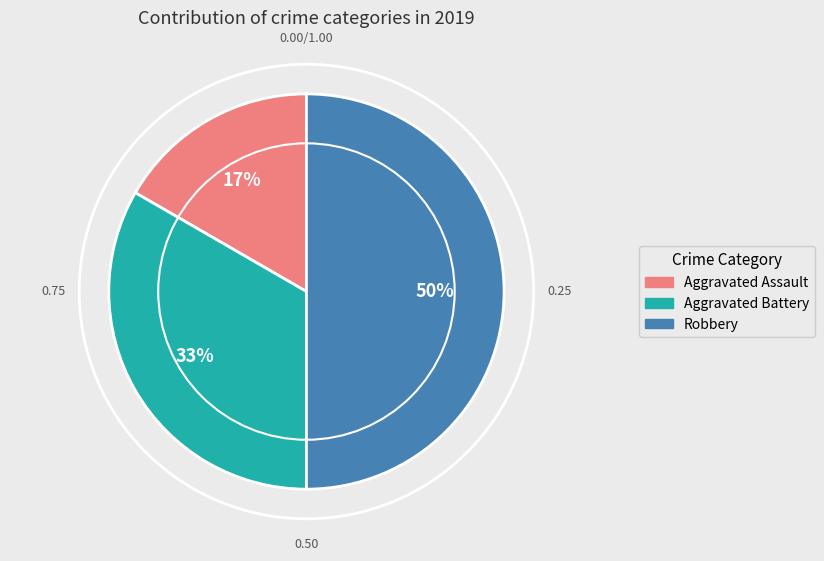

Does Aggravated Battery represent more than half of the total?

No